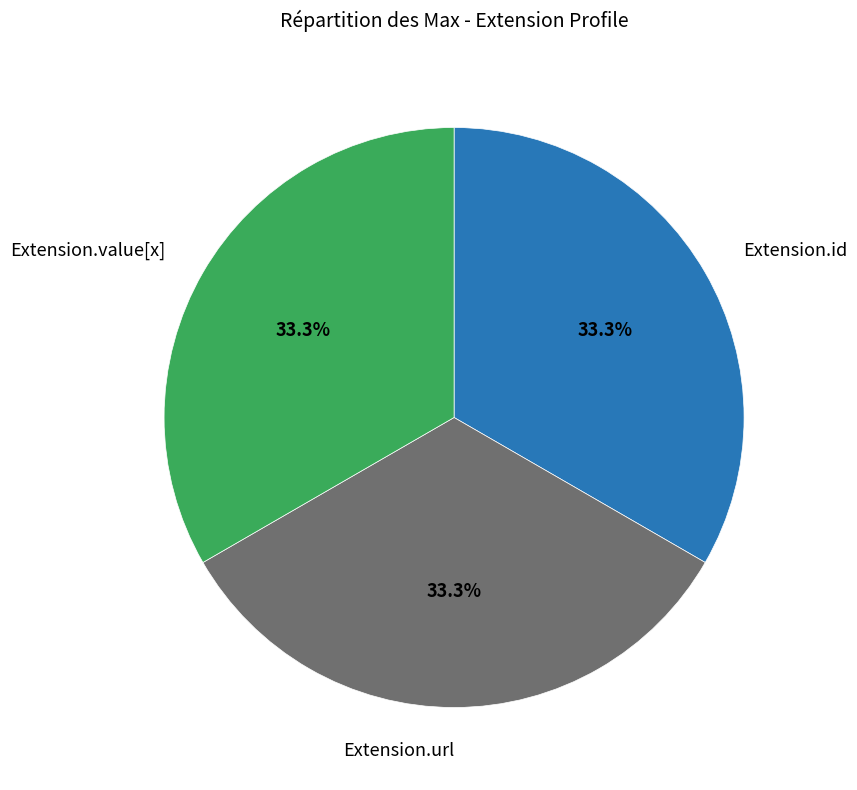

Is there any slice that represents more than half of the pie?

No